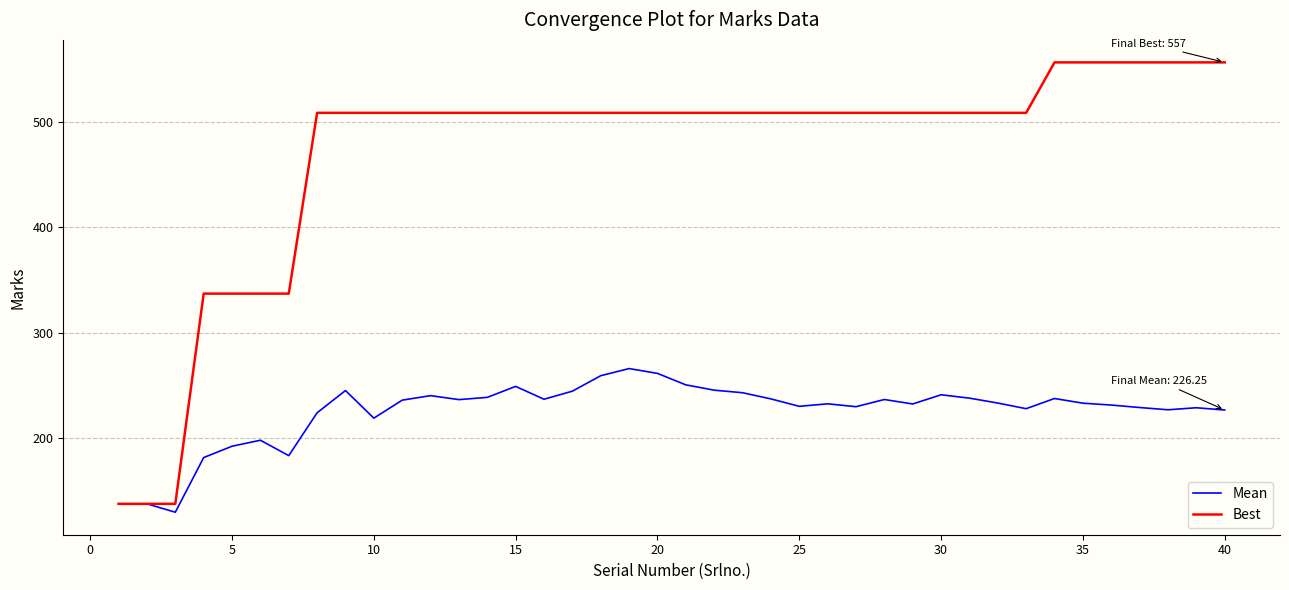

List the series in order of their overall mean, lowest first.

Mean, Best